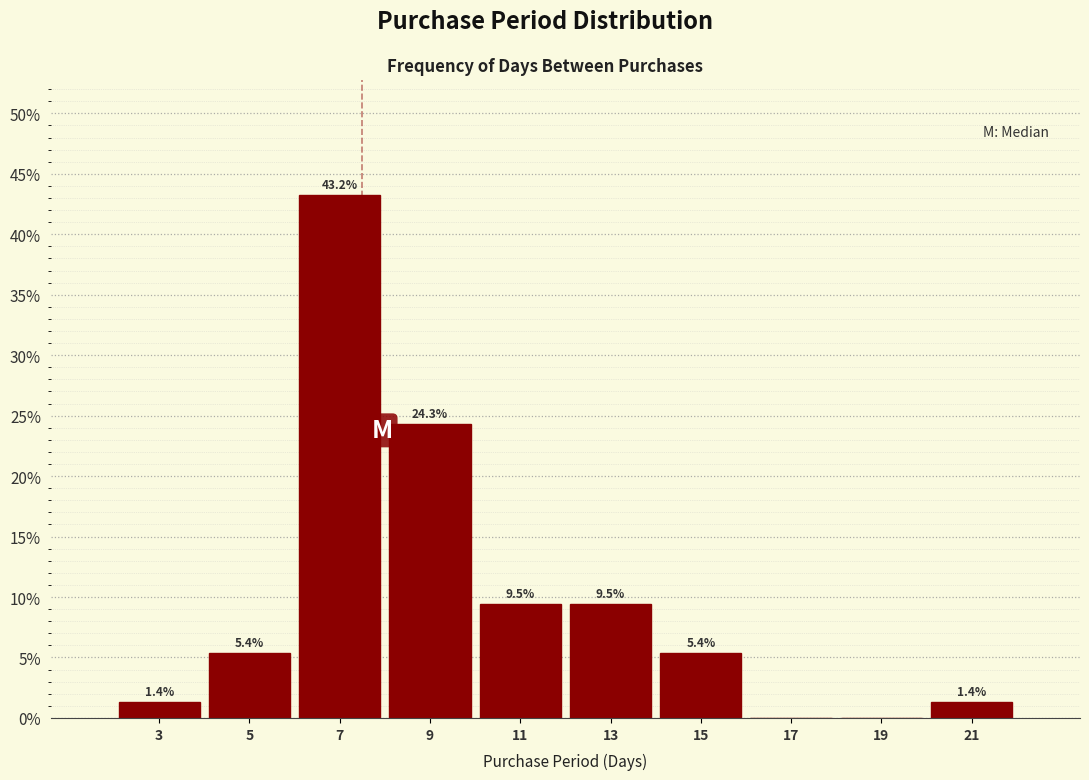

Which range on the x-axis has the tallest bar?

6 to 8